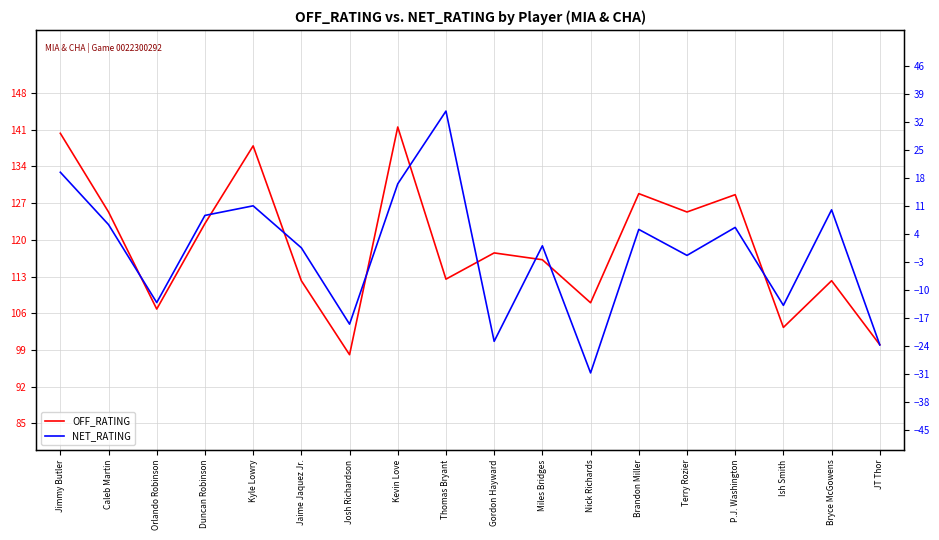

What are all the series names shown in the legend?

OFF_RATING, NET_RATING